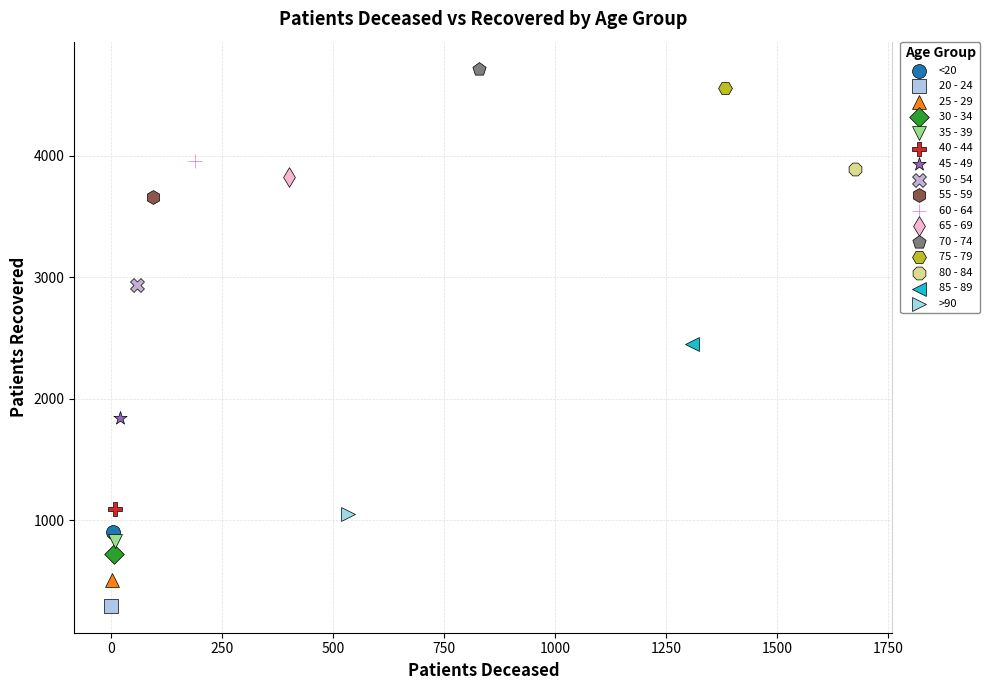

Which series reaches the maximum Y coordinate?

70 - 74